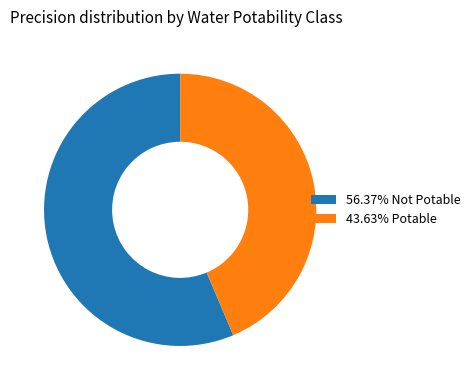

Is there any slice that represents more than half of the pie?

Yes